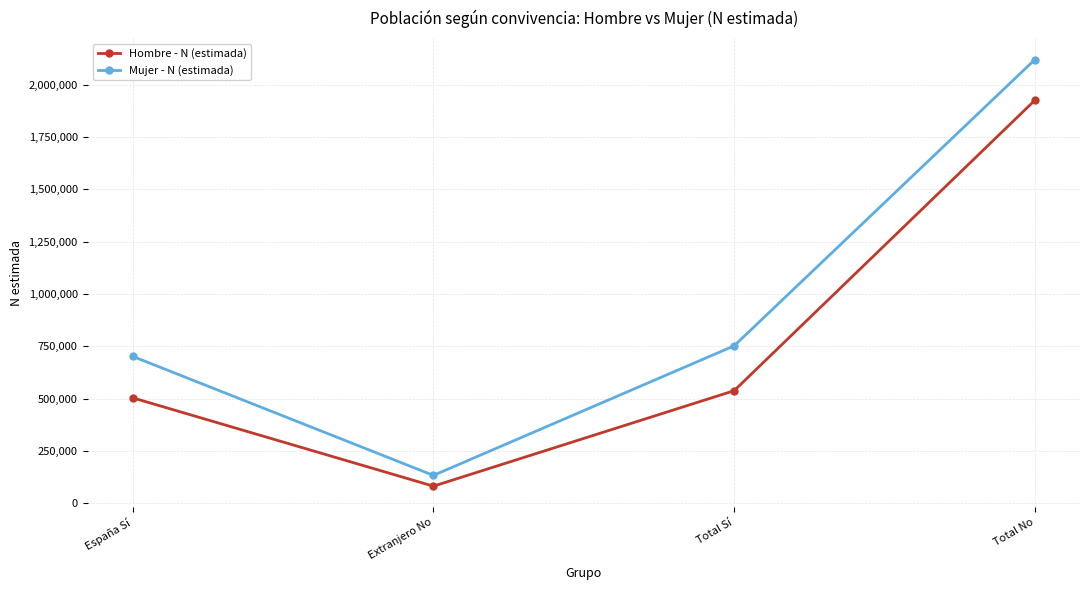

At which label is Hombre - N (estimada) closest to 1004075?

Total Sí